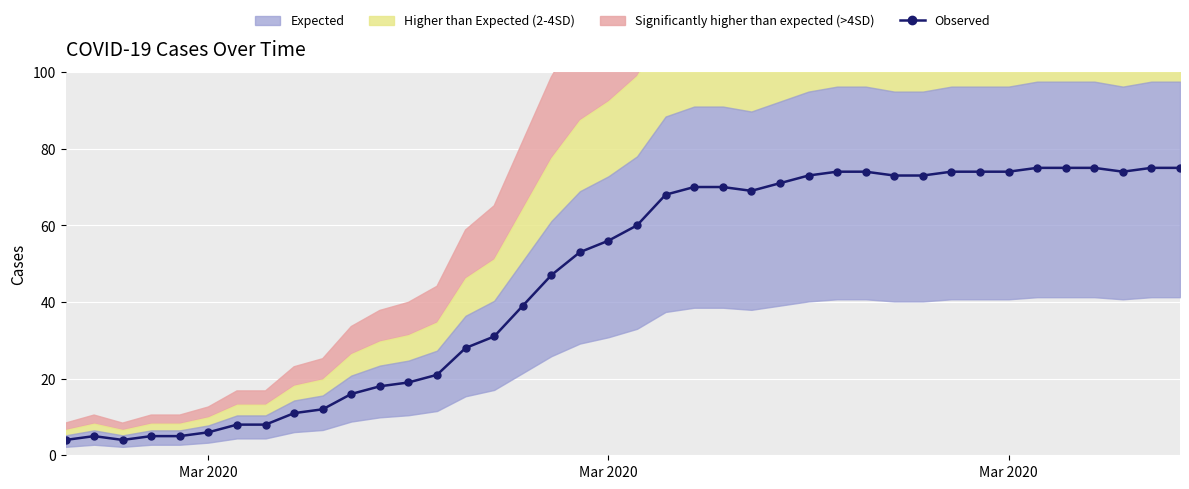

How many data points are above 60?

19